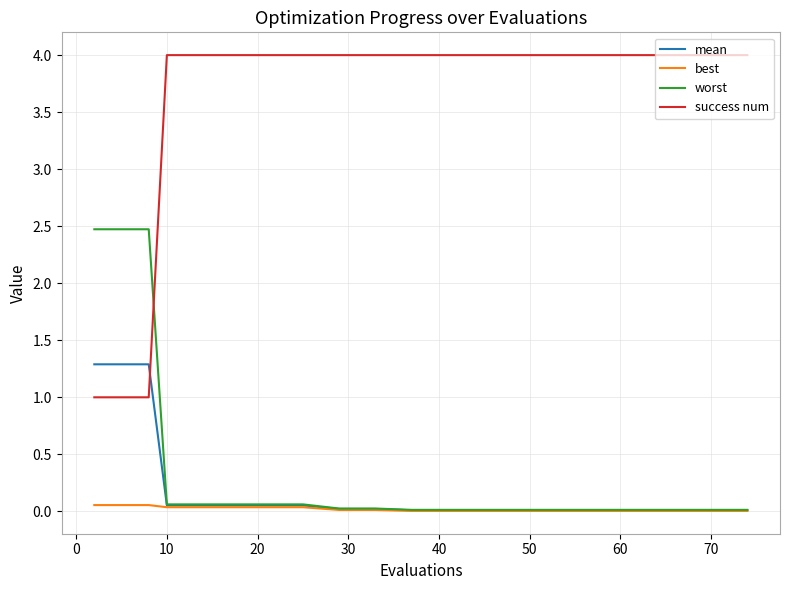

How many lines are shown in the chart?

4